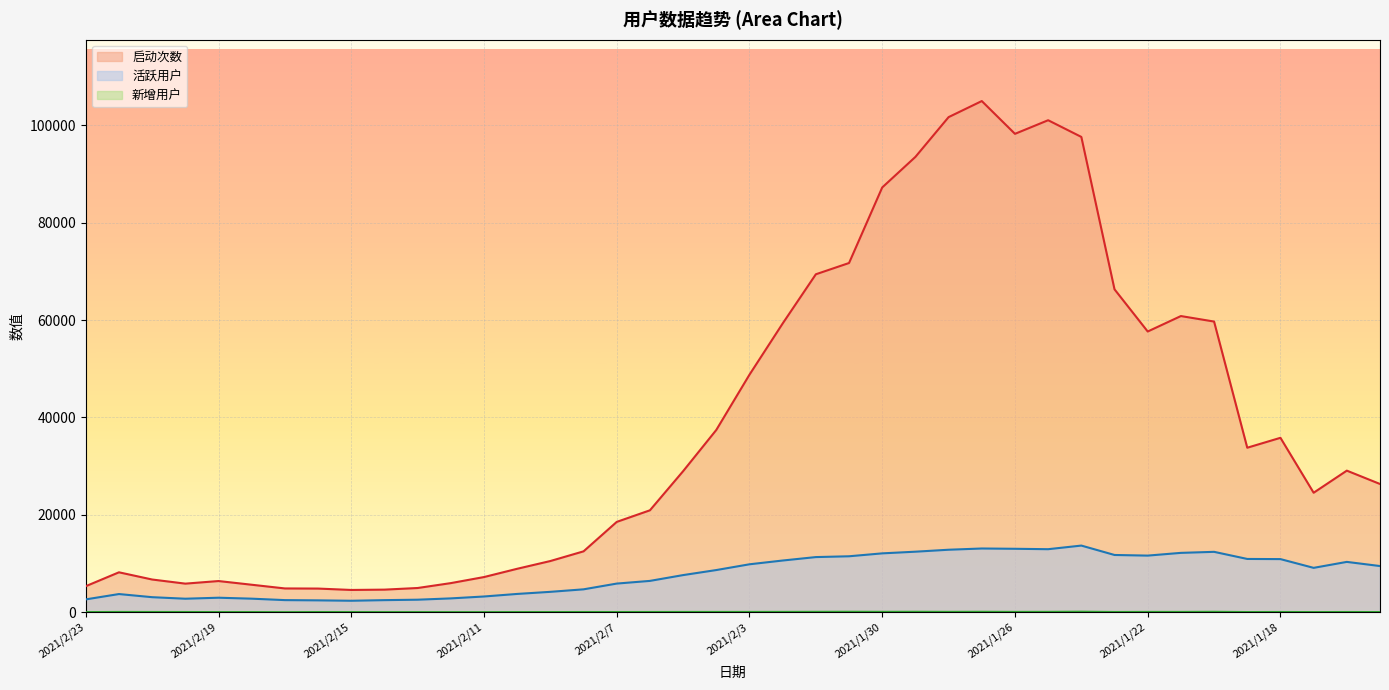

Reading right to left, list all the values displayed in this chart.

活跃用户: 2021/1/15=9482	2021/1/16=10334	2021/1/17=9110	2021/1/18=10907	2021/1/19=10938	2021/1/20=12399	2021/1/21=12186	2021/1/22=11625	2021/1/23=11754	2021/1/24=13684	2021/1/25=12941	2021/1/26=13025	2021/1/27=13084	2021/1/28=12830	2021/1/29=12428	2021/1/30=12085	2021/1/31=11488	2021/2/1=11322	2021/2/2=10616	2021/2/3=9841	2021/2/4=8659	2021/2/5=7624	2021/2/6=6432	2021/2/7=5882	2021/2/8=4701	2021/2/9=4187	2021/2/10=3755	2021/2/11=3230	2021/2/12=2840	2021/2/13=2572	2021/2/14=2481	2021/2/15=2356	2021/2/16=2436	2021/2/17=2486	2021/2/18=2783	2021/2/19=2978	2021/2/20=2773	2021/2/21=3088	2021/2/22=3731	2021/2/23=2636
启动次数: 2021/1/15=26330	2021/1/16=29071	2021/1/17=24533	2021/1/18=35811	2021/1/19=33776	2021/1/20=59681	2021/1/21=60810	2021/1/22=57638	2021/1/23=66296	2021/1/24=97591	2021/1/25=101018	2021/1/26=98224	2021/1/27=104955	2021/1/28=101656	2021/1/29=93490	2021/1/30=87217	2021/1/31=71702	2021/2/1=69390	2021/2/2=59285	2021/2/3=48777	2021/2/4=37426	2021/2/5=28961	2021/2/6=20927	2021/2/7=18547	2021/2/8=12501	2021/2/9=10513	2021/2/10=8920	2021/2/11=7221	2021/2/12=5977	2021/2/13=4973	2021/2/14=4638	2021/2/15=4572	2021/2/16=4856	2021/2/17=4883	2021/2/18=5643	2021/2/19=6402	2021/2/20=5870	2021/2/21=6716	2021/2/22=8196	2021/2/23=5344
新增用户: 2021/1/15=32	2021/1/16=43	2021/1/17=29	2021/1/18=46	2021/1/19=34	2021/1/20=85	2021/1/21=58	2021/1/22=61	2021/1/23=47	2021/1/24=104	2021/1/25=73	2021/1/26=65	2021/1/27=86	2021/1/28=72	2021/1/29=88	2021/1/30=78	2021/1/31=91	2021/2/1=79	2021/2/2=65	2021/2/3=60	2021/2/4=56	2021/2/5=54	2021/2/6=47	2021/2/7=39	2021/2/8=43	2021/2/9=32	2021/2/10=29	2021/2/11=16	2021/2/12=17	2021/2/13=24	2021/2/14=21	2021/2/15=28	2021/2/16=37	2021/2/17=12	2021/2/18=30	2021/2/19=30	2021/2/20=43	2021/2/21=48	2021/2/22=55	2021/2/23=24